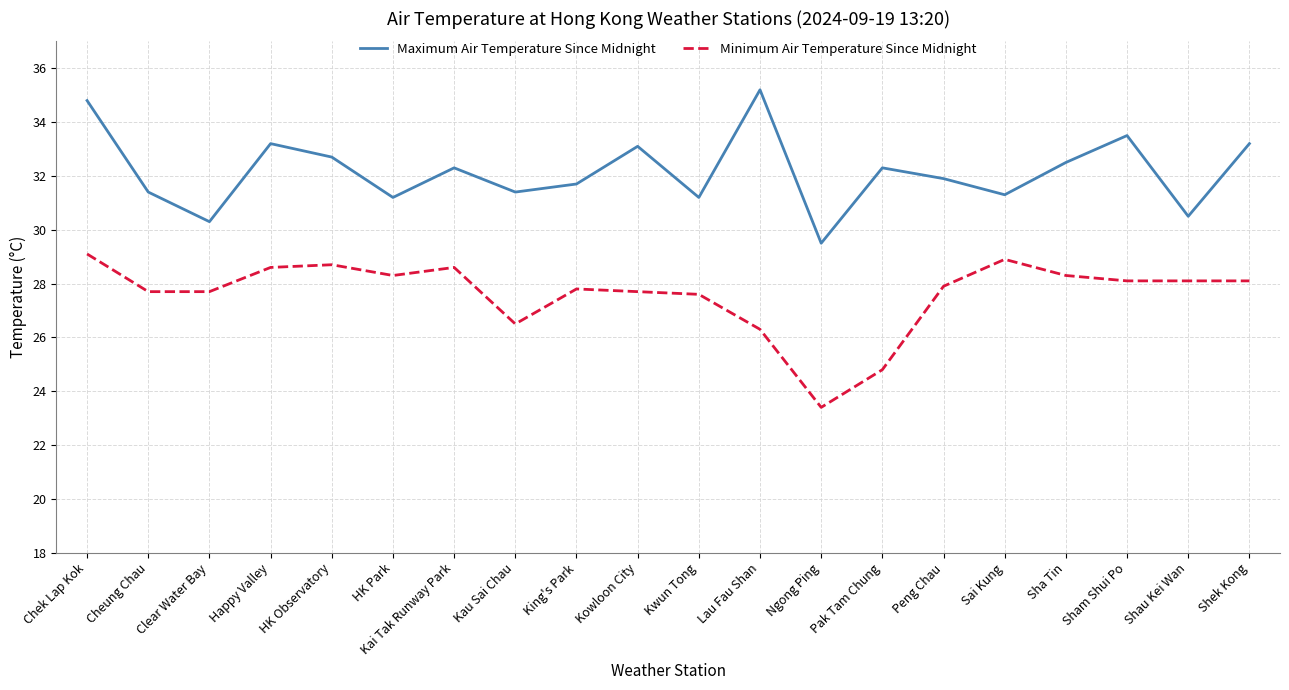

What is the difference between the highest and lowest values at Happy Valley?

4.6